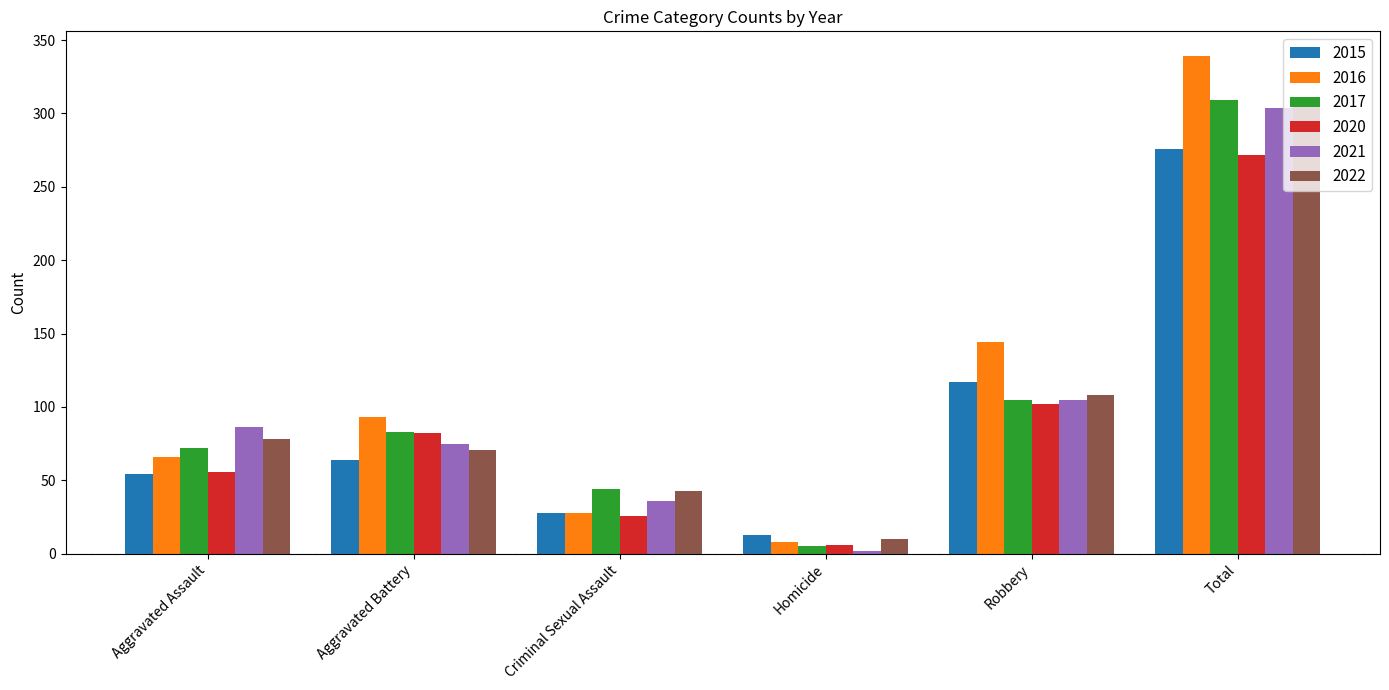

What is the difference between the maximum and minimum values in the 2020 series?

266